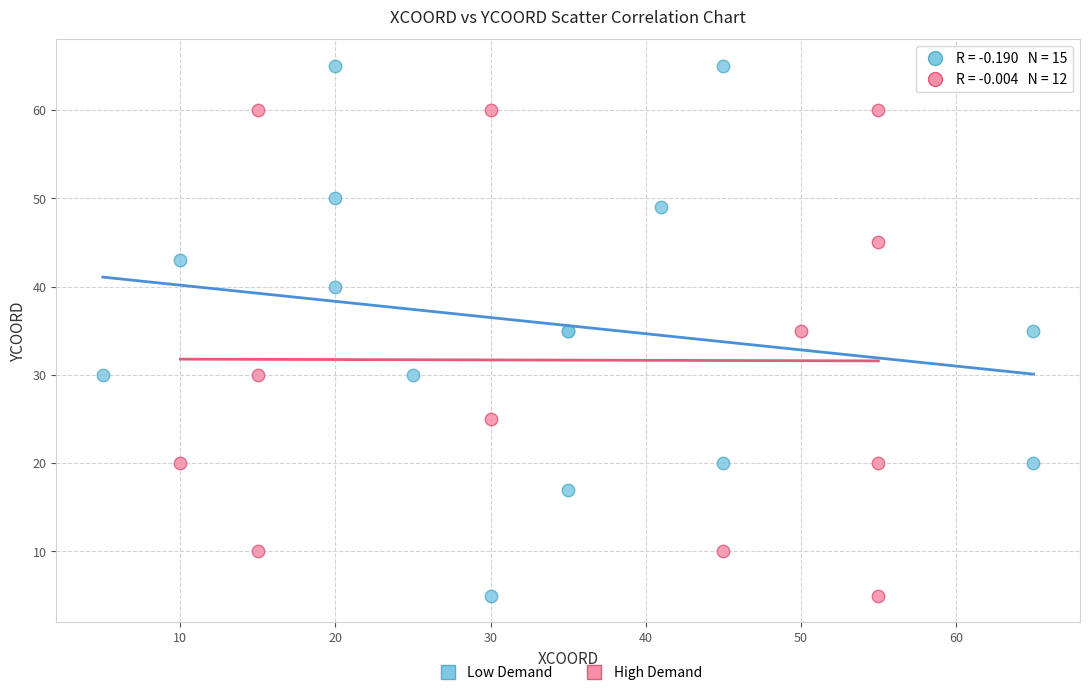

What are all the series names shown in the legend?

Low Demand, High Demand